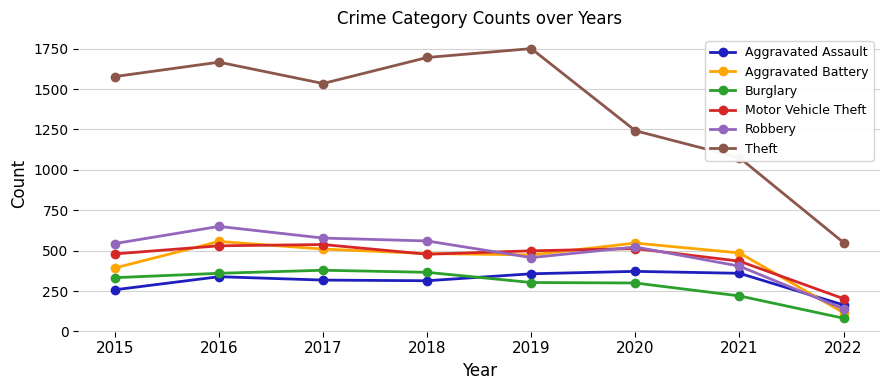

Which series changed the most between 2020 and 2022?

Theft